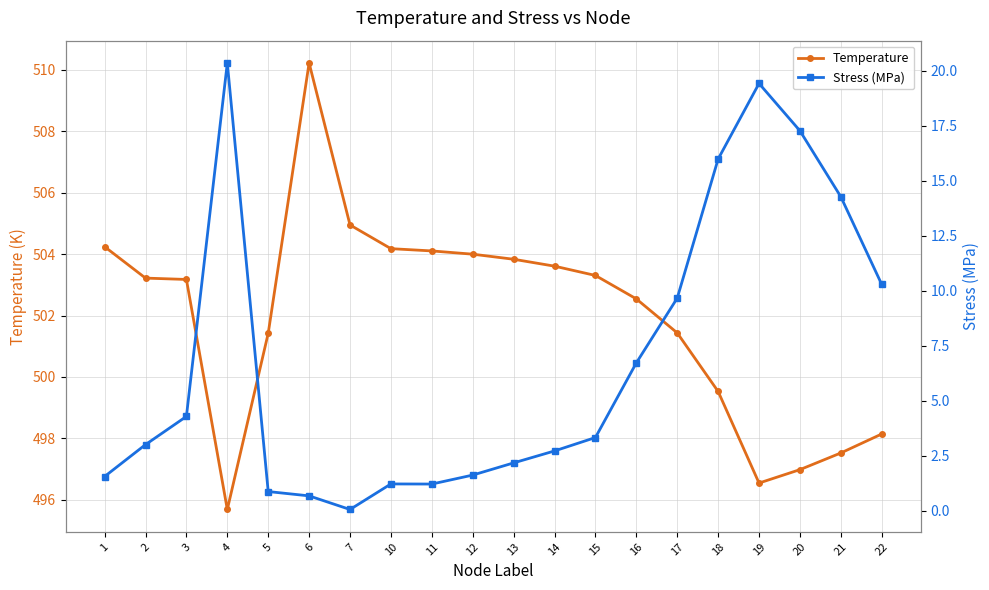

Is the value of Stress (MPa) at 5 greater than the value of Temperature at 3?

No